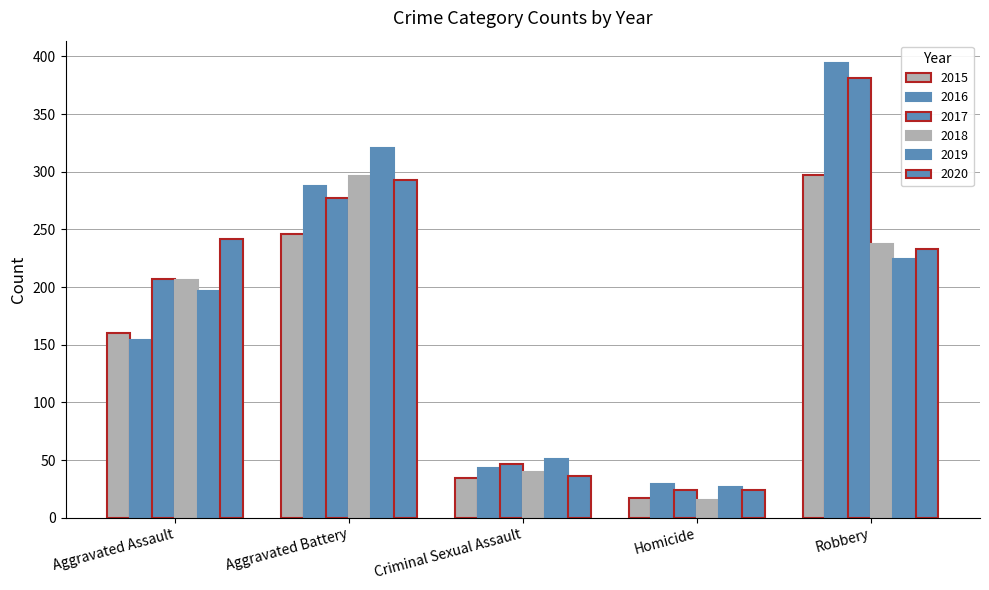

Which series has the largest range (max minus min)?

2016